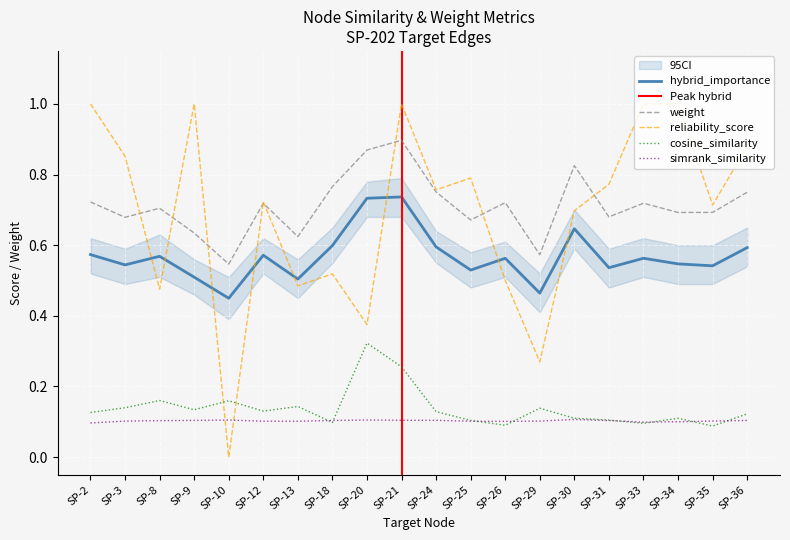

What is the total value across all series at SP-24?

2.3